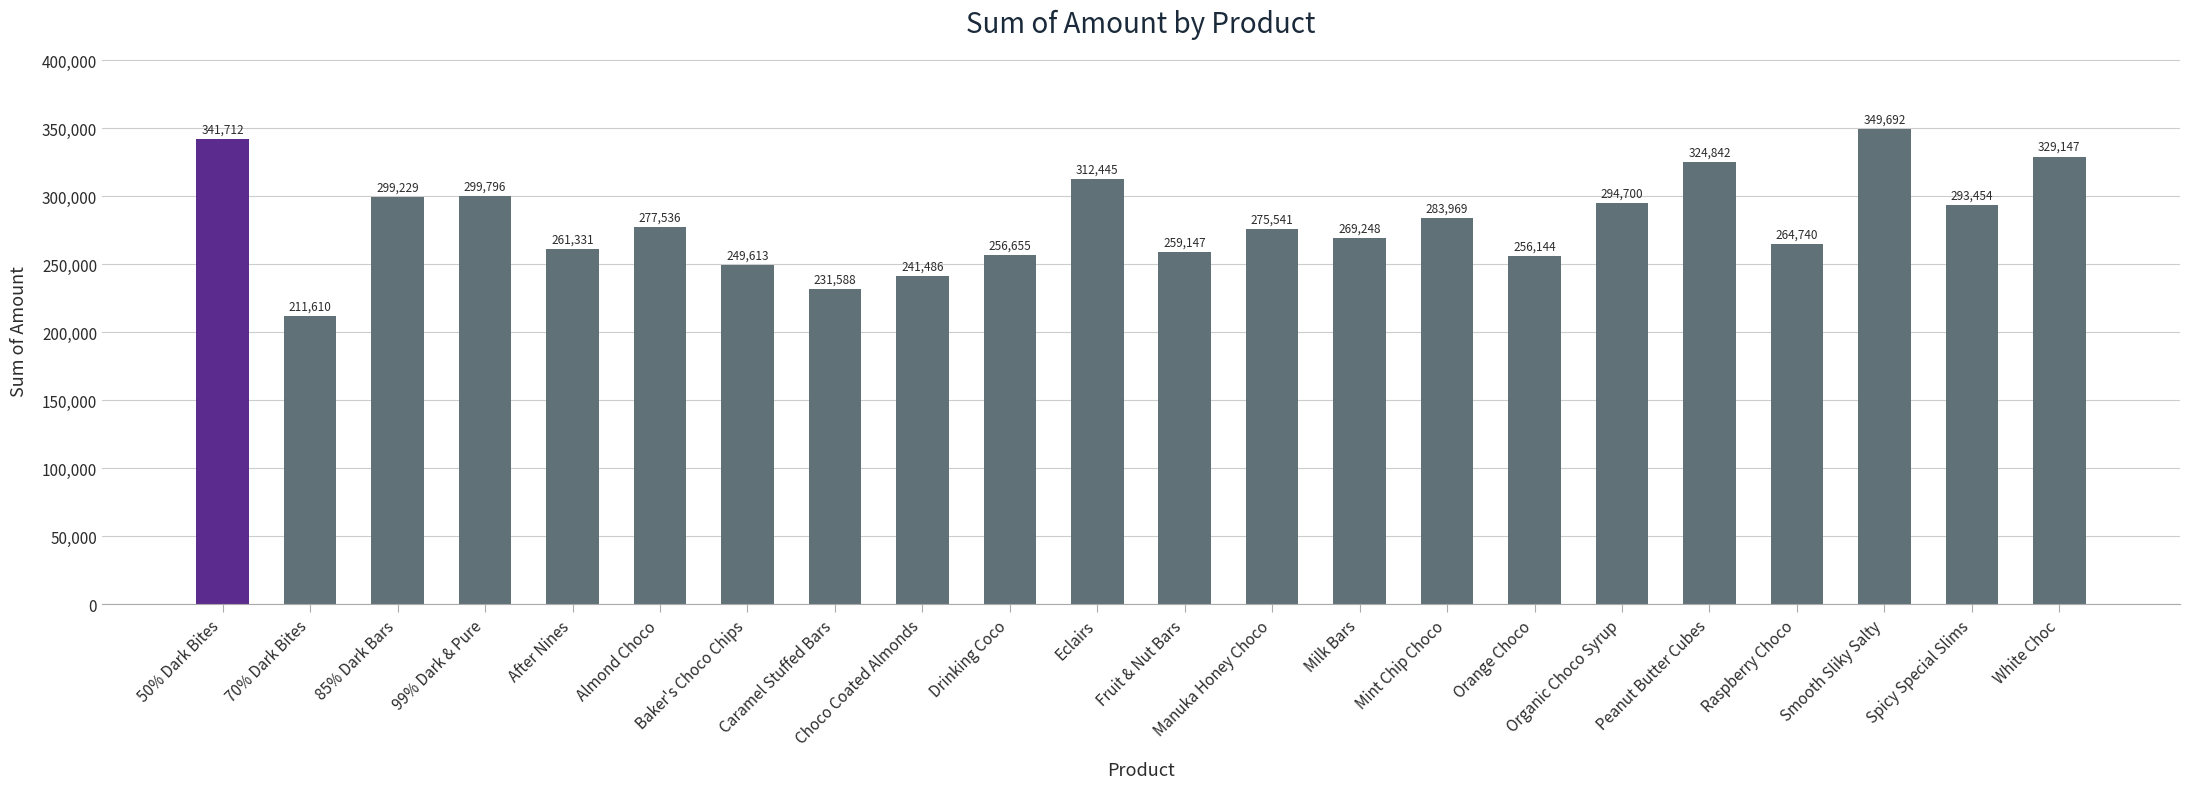

What is the change in value from Mint Chip Choco to Orange Choco?

-27825